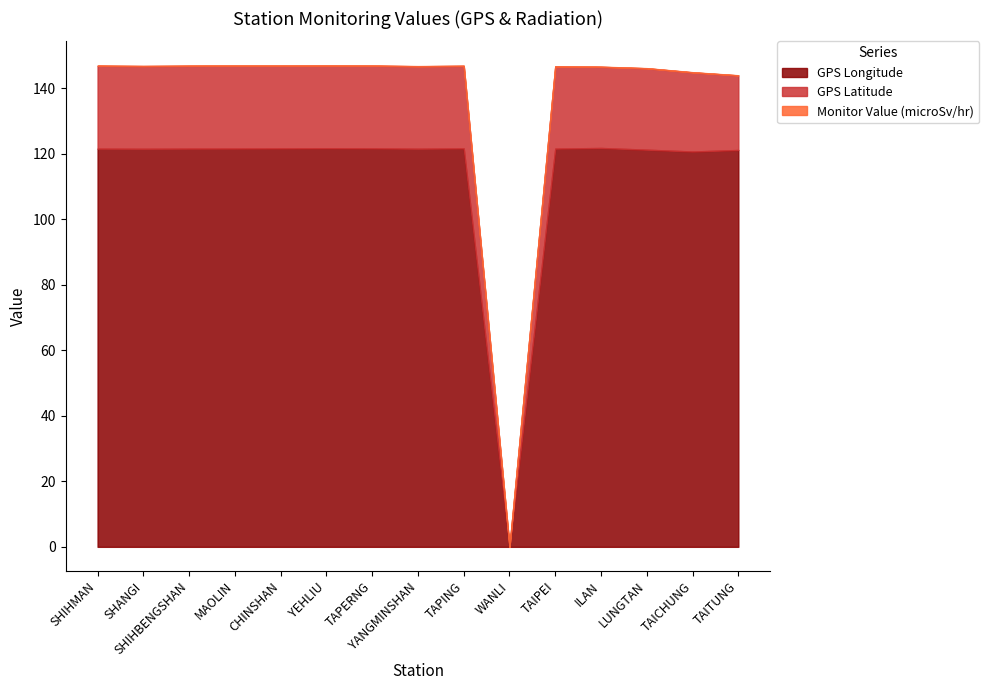

How many distinct data groups are displayed?

3